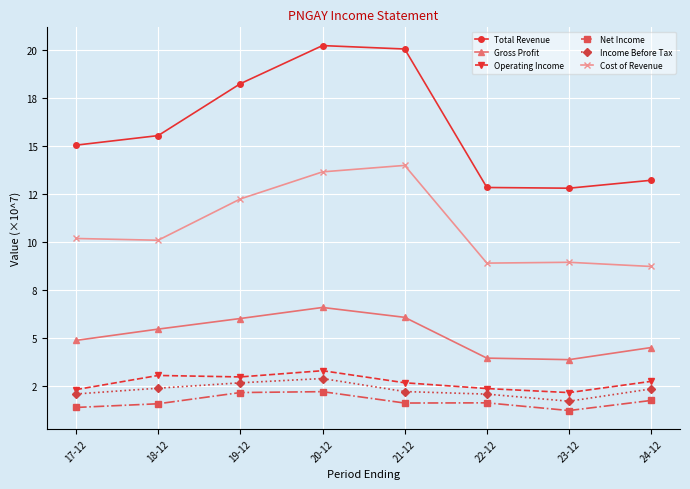

Rank the series by their maximum value, from lowest to highest.

Net Income, Income Before Tax, Operating Income, Gross Profit, Cost of Revenue, Total Revenue